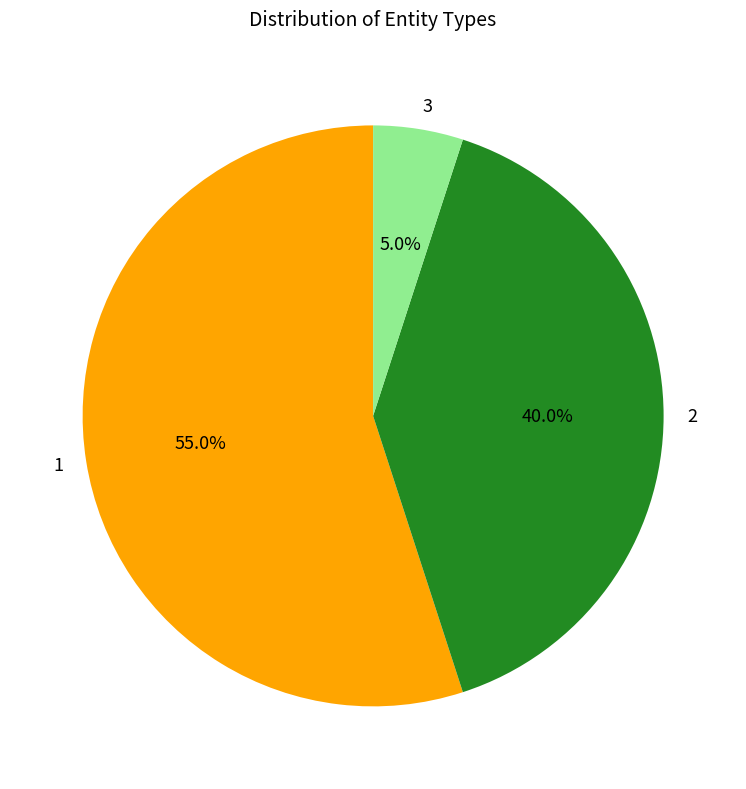

How much of the chart is everything except 1?

45.0%